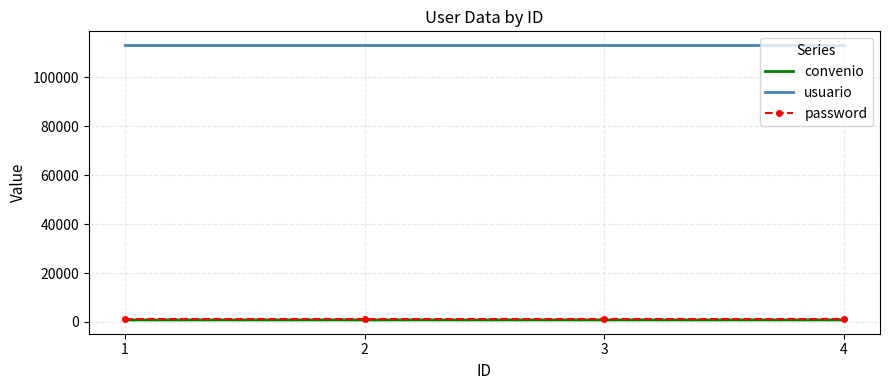

The convenio series shows 828 at 4. True or false?

True